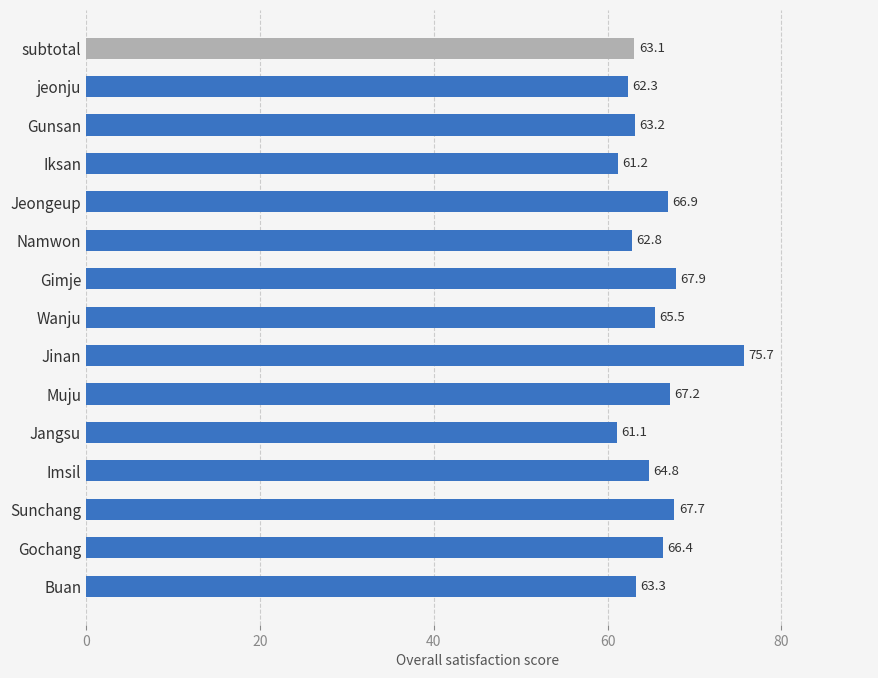

The chart shows a value of 87.1 at Imsil. True or false?

False